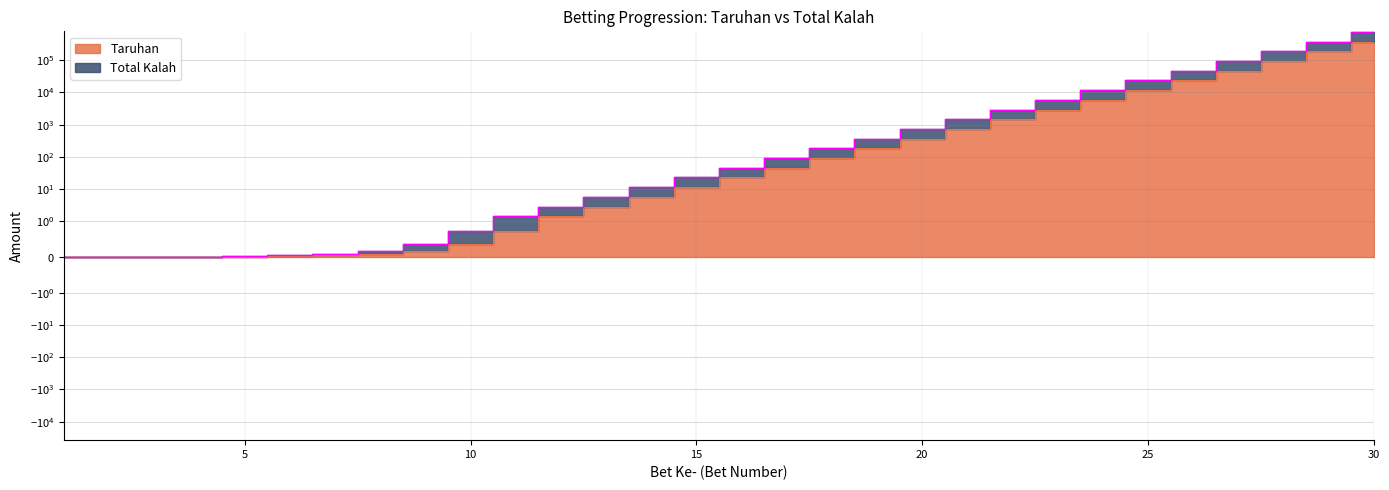

What is the sum of all Taruhan values?

751619.3